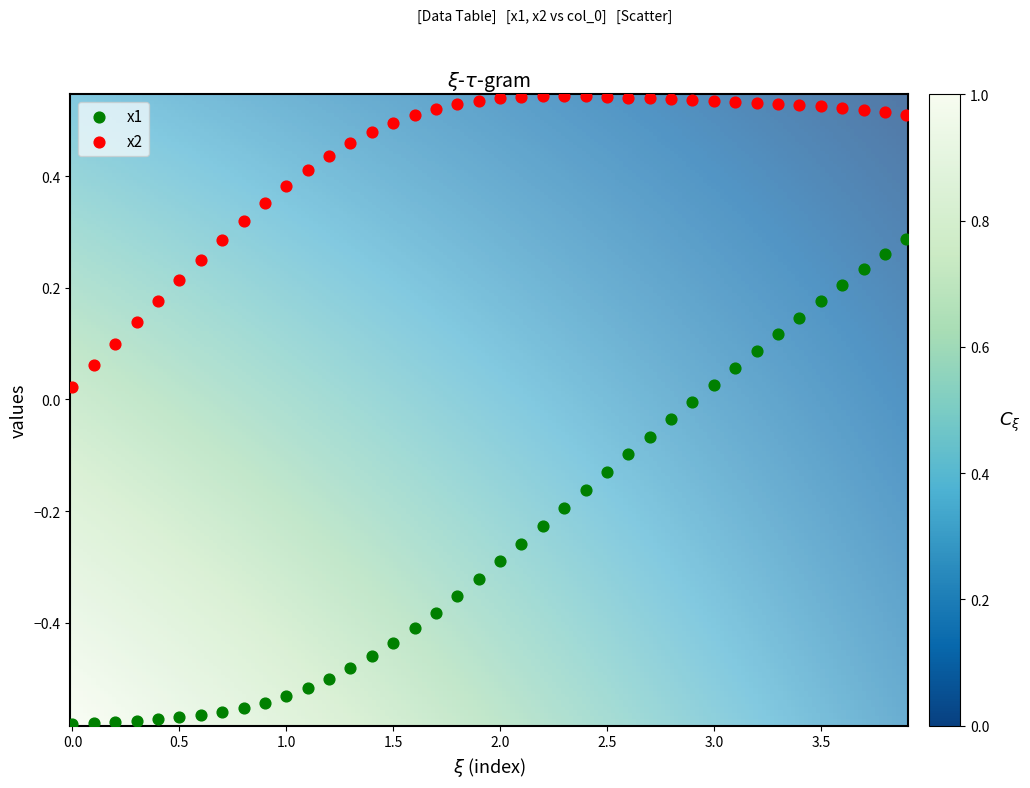

Which series reaches the minimum Y coordinate?

x1